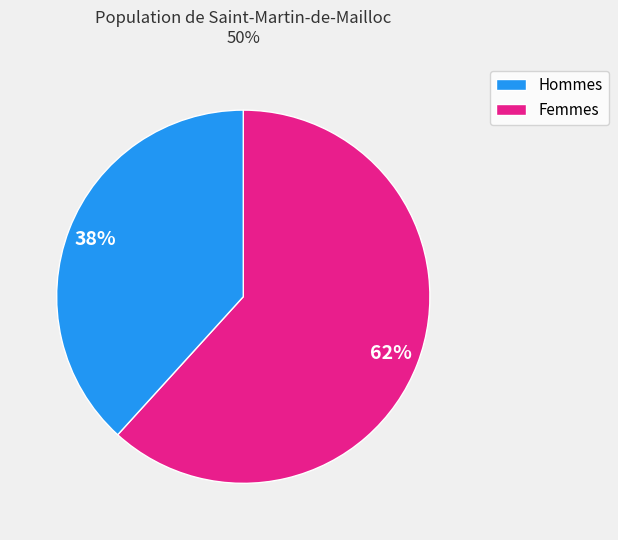

To the nearest percent, what is the average slice percentage?

50%